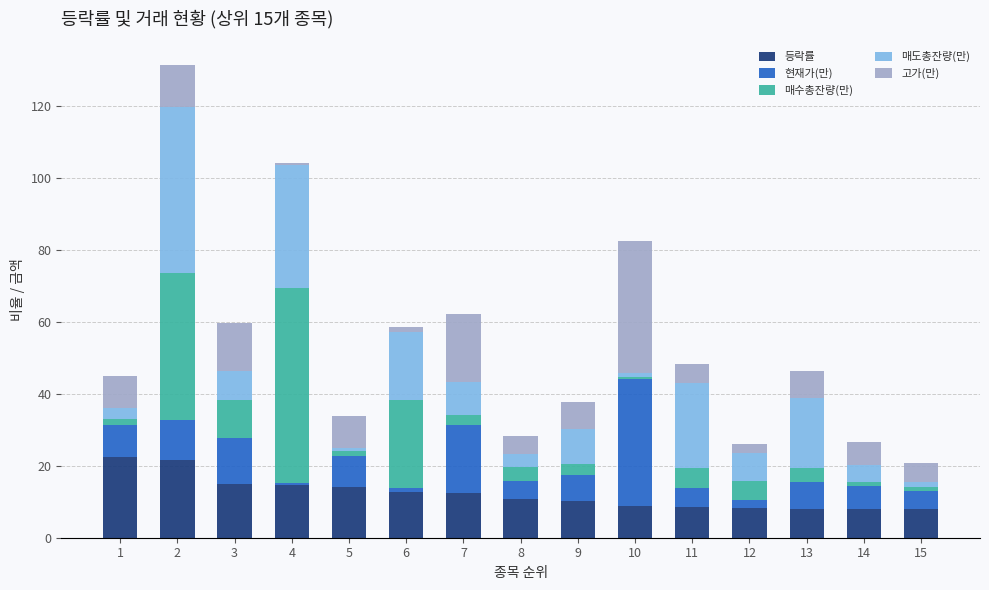

What is the total value across all series at 2?

131.4